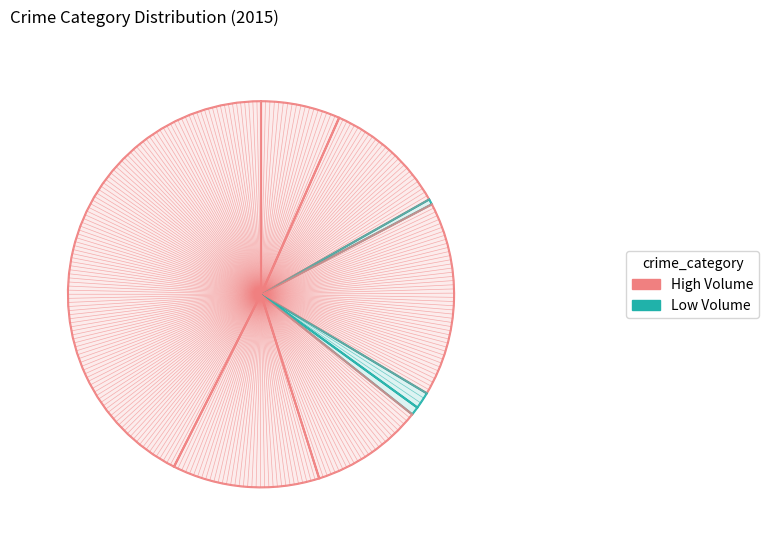

What is the change in value from Motor Vehicle Theft to Robbery?

+69